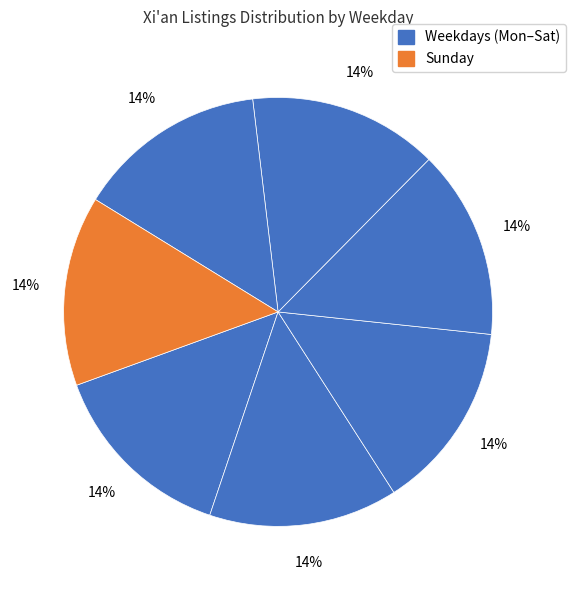

How many slices are in this pie chart?

7